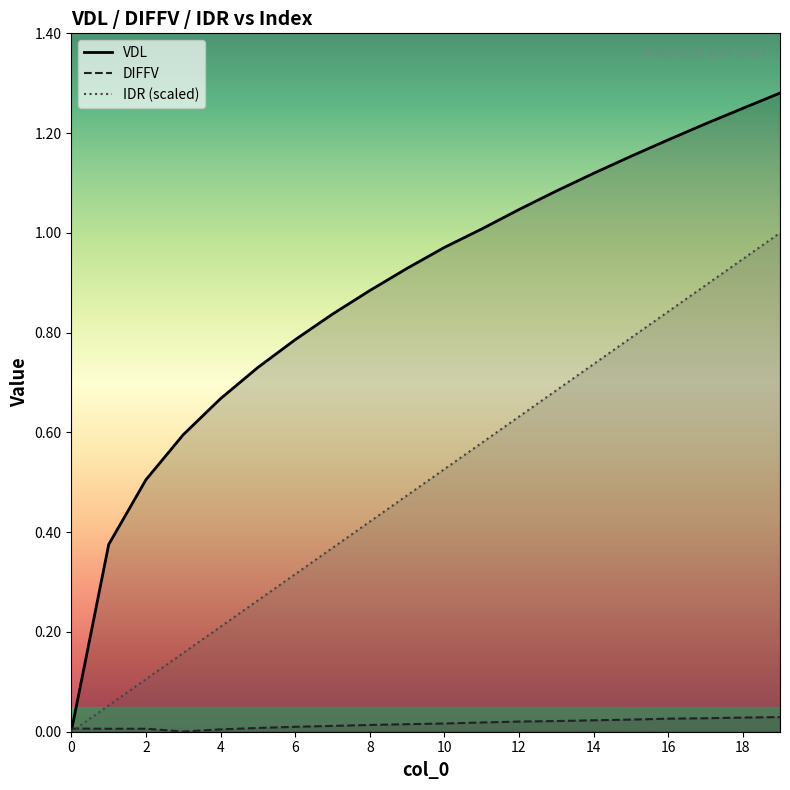

Reading left to right, what are all the values shown in this chart?

VDL: 0=0.0	1=0.4	2=0.5	3=0.6	4=0.7	5=0.7	6=0.8	7=0.8	8=0.9	9=0.9	10=1.0	11=1.0	12=1.0	13=1.1	14=1.1	15=1.2	16=1.2	17=1.2	18=1.2	19=1.3
DIFFV: 0=0.0	1=0.0	2=0.0	3=0.0	4=0.0	5=0.0	6=0.0	7=0.0	8=0.0	9=0.0	10=0.0	11=0.0	12=0.0	13=0.0	14=0.0	15=0.0	16=0.0	17=0.0	18=0.0	19=0.0
IDR: 0=0.0	1=0.1	2=0.1	3=0.2	4=0.2	5=0.3	6=0.3	7=0.4	8=0.4	9=0.5	10=0.5	11=0.6	12=0.6	13=0.7	14=0.7	15=0.8	16=0.8	17=0.9	18=0.9	19=1.0